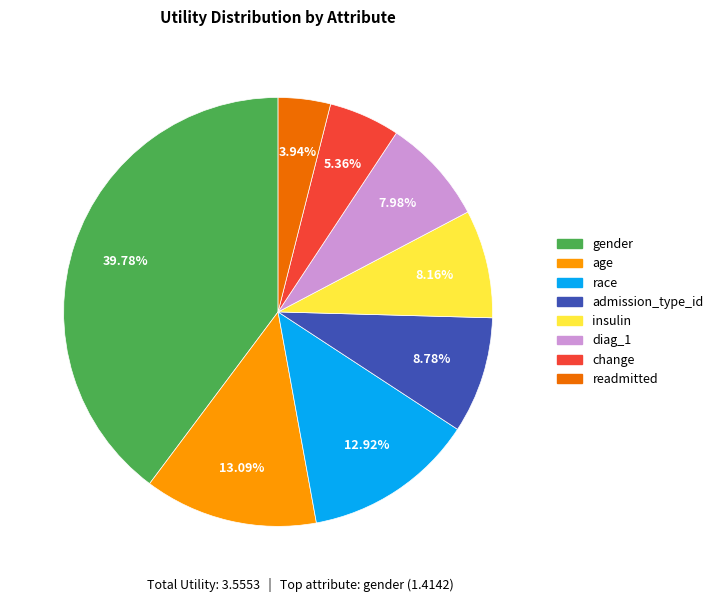

Combined, do readmitted and admission_type_id account for over 50%?

No